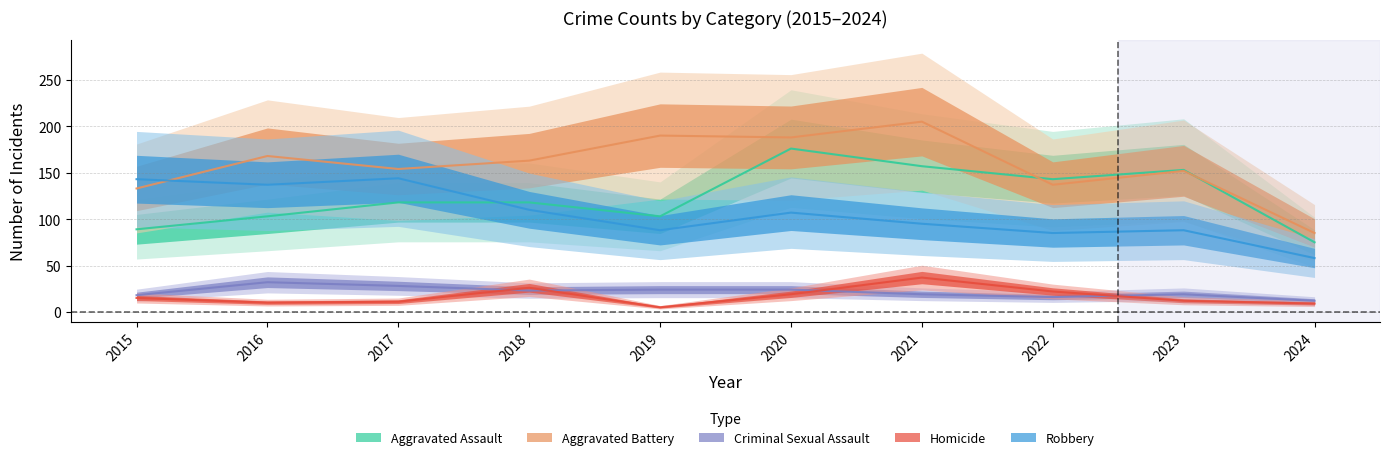

What is the spread (max minus min) of values at 2020?

169